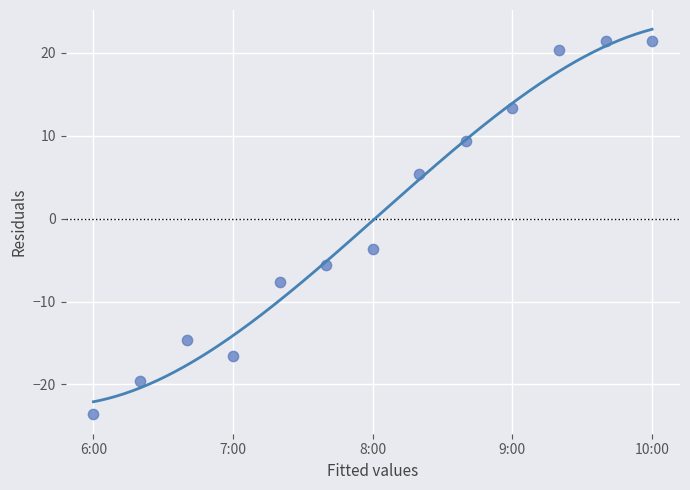

What is the range of Y values (max minus min)?

45.0